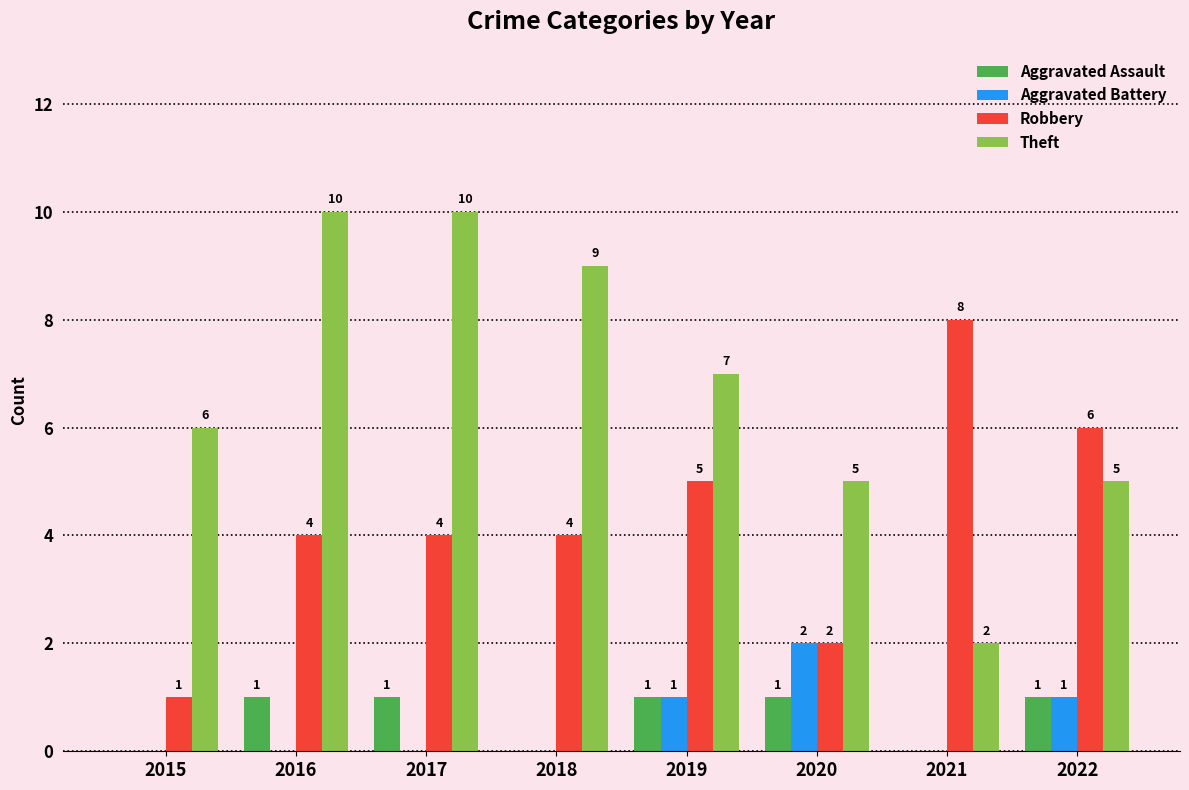

Are the bars grouped side by side (vs. stacked)?

Yes